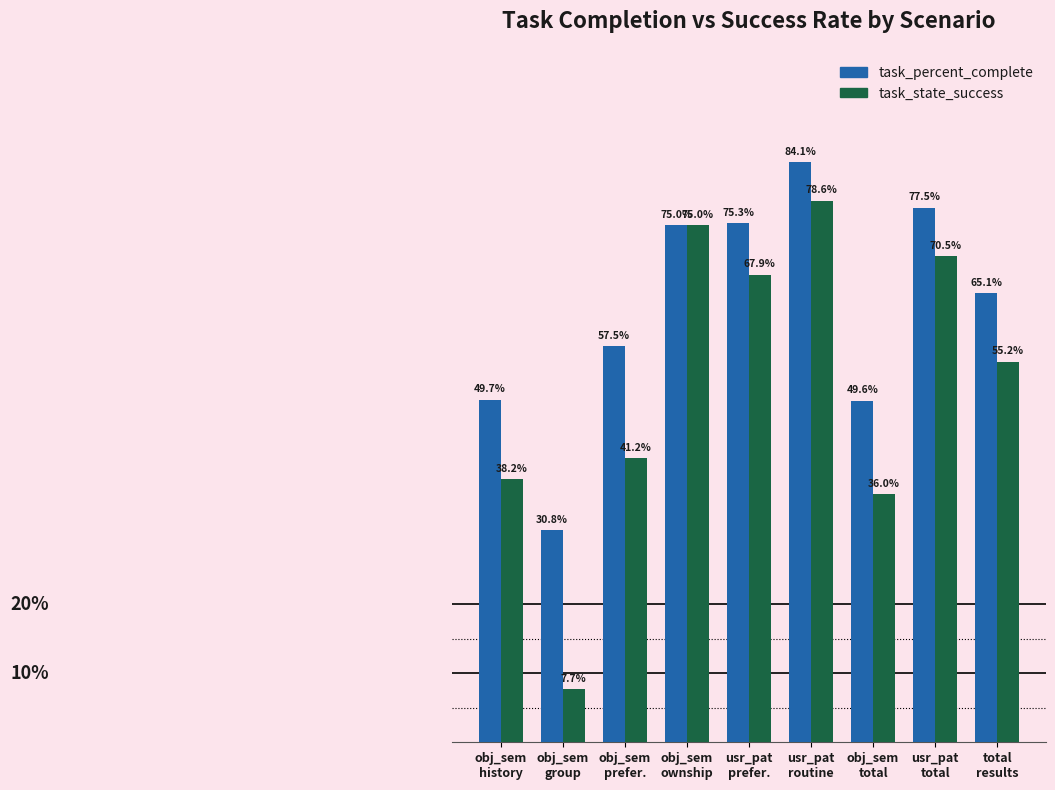

Are the bars horizontal?

No